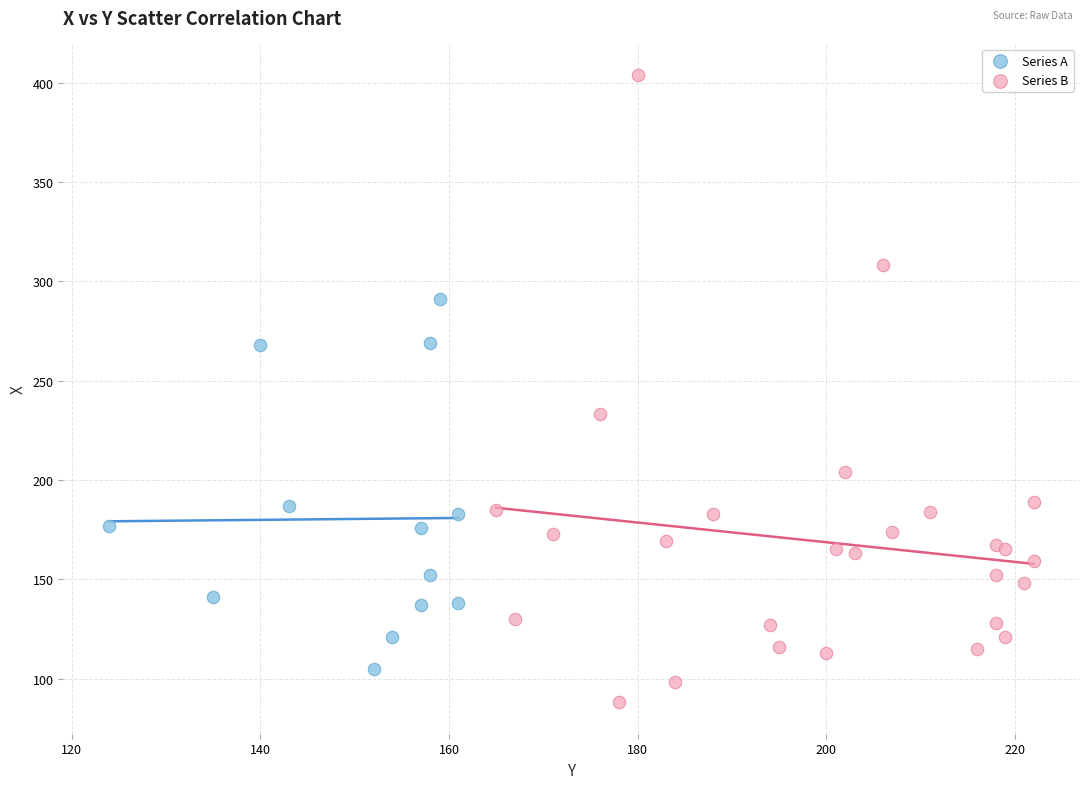

What are all the series names shown in the legend?

Series A, Series B